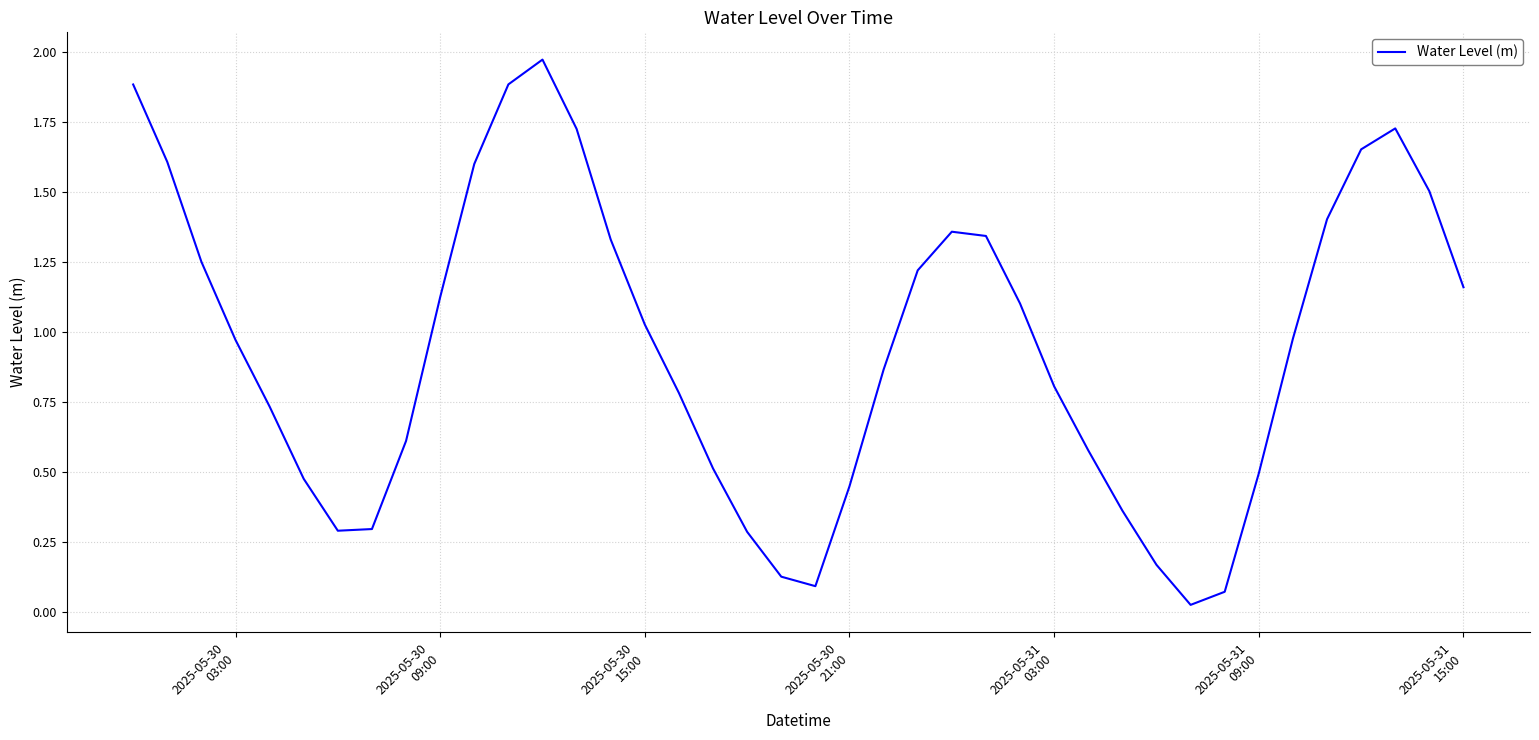

How many distinct data groups are displayed?

1